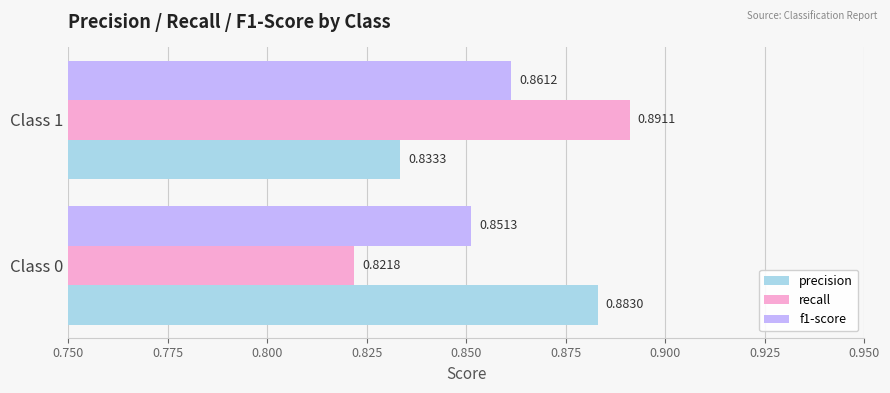

Which series has the largest total across all categories?

precision